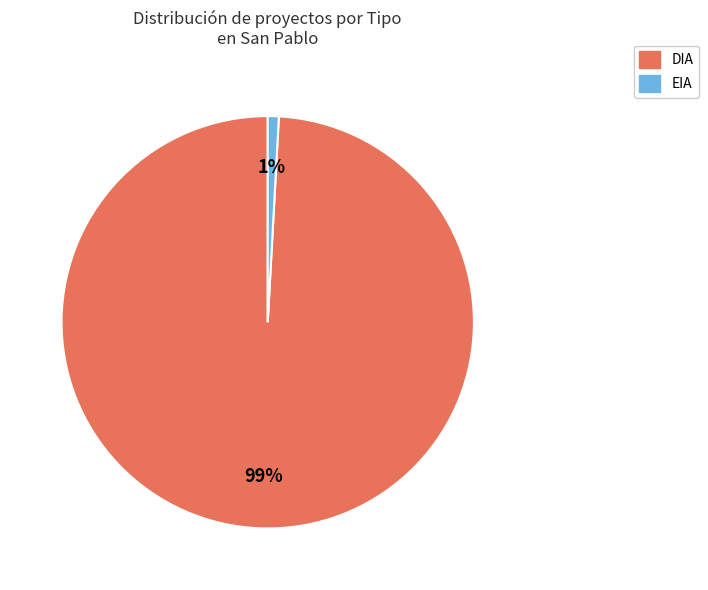

Combined, do EIA and DIA account for over 50%?

Yes